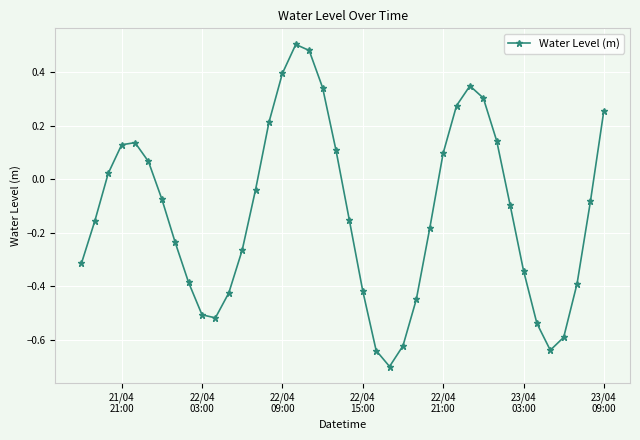

What is the difference between the maximum and minimum values?

1.2